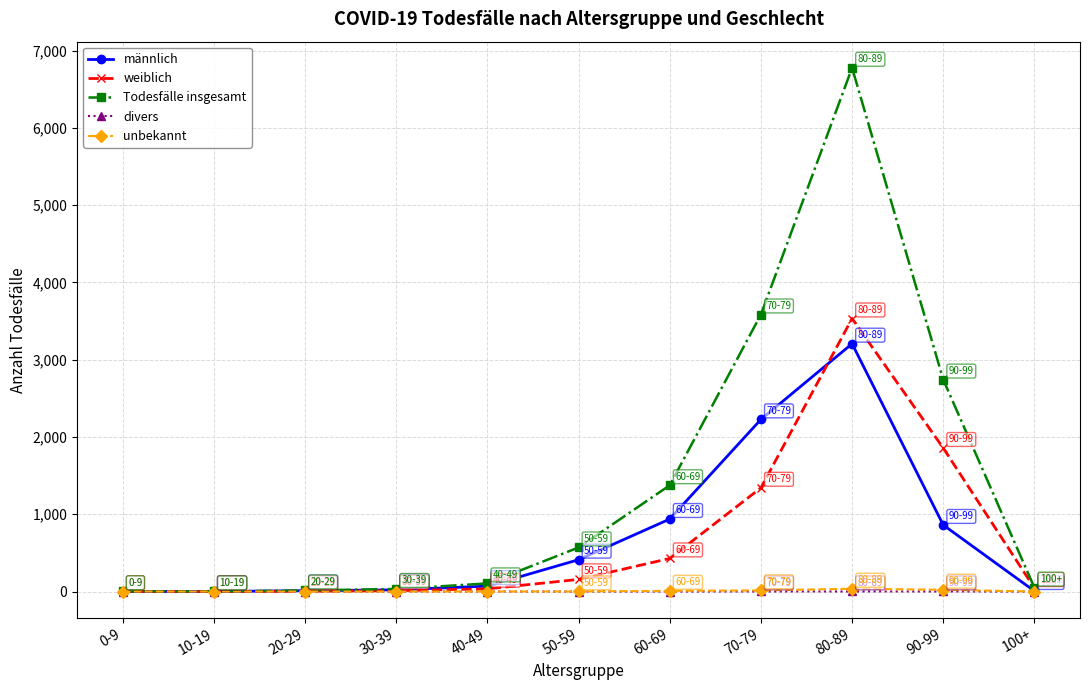

At which label is weiblich closest to 1767?

90-99